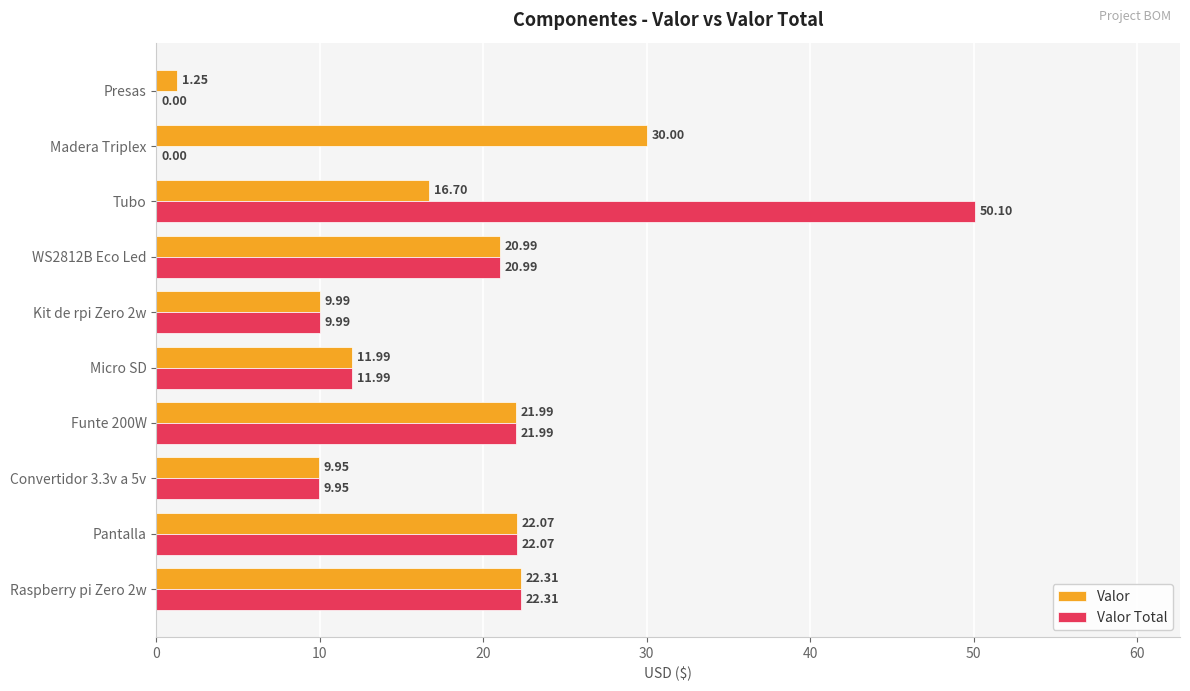

Which series changed the most between Funte 200W and Tubo?

Valor Total